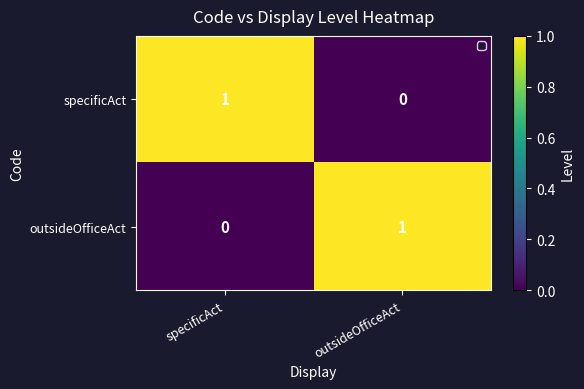

The value of specificAct at specificAct is 1. True or false?

True